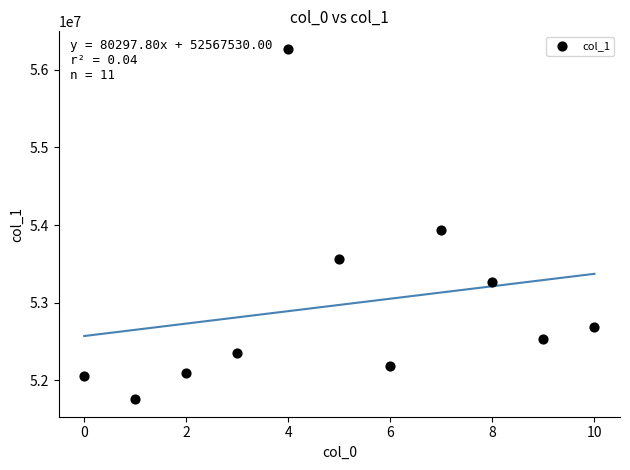

What Y value in the scatter plot is closest to 54012645?

53935542